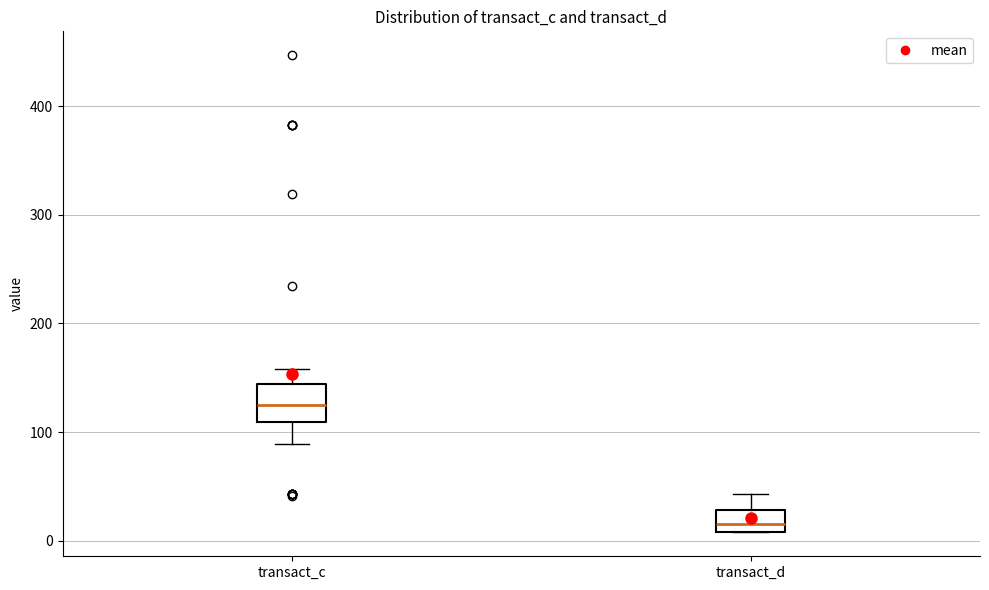

Reading left to right, transcribe this box plot: for each box, give where its median line is, the range the box spans, and where its two whiskers end, as read against the y-axis. The values are not printed on the chart, so give them approximately, as read against the axis.

transact_c: median 130, box 110 to 140, whiskers 90 to 160
transact_d: median 10 (inside the box), box 10 to 30, whiskers 10 to 40